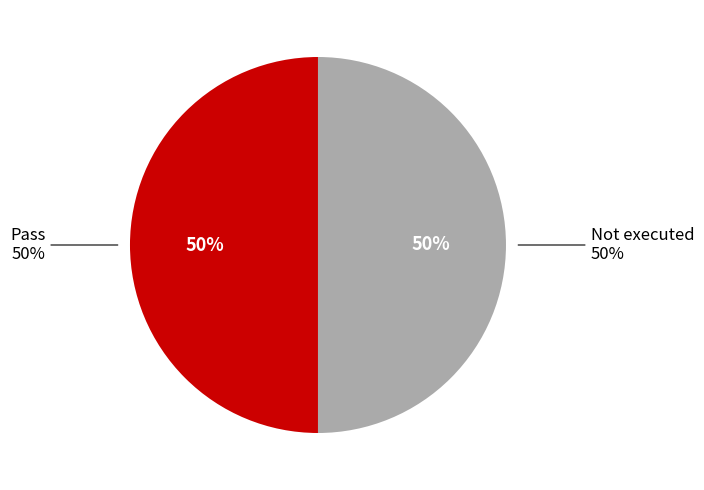

What percentage is NOT represented by Not executed?

50.0%